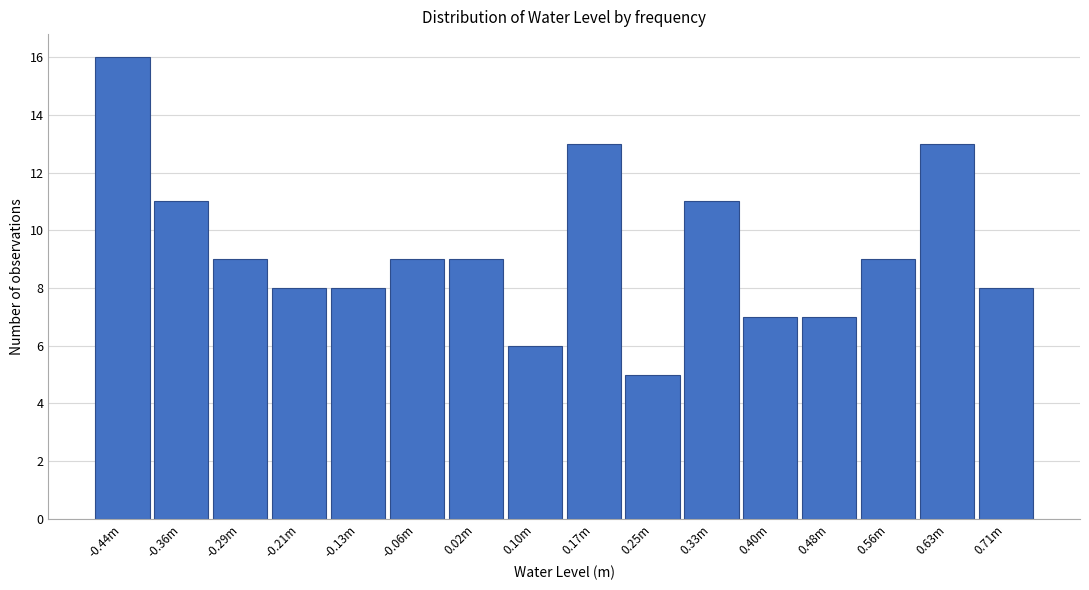

Reading right to left, list all the values displayed in this chart.

0.71m=8	0.63m=13	0.56m=9	0.48m=7	0.40m=7	0.33m=11	0.25m=5	0.17m=13	0.10m=6	0.02m=9	-0.06m=9	-0.13m=8	-0.21m=8	-0.29m=9	-0.36m=11	-0.44m=16